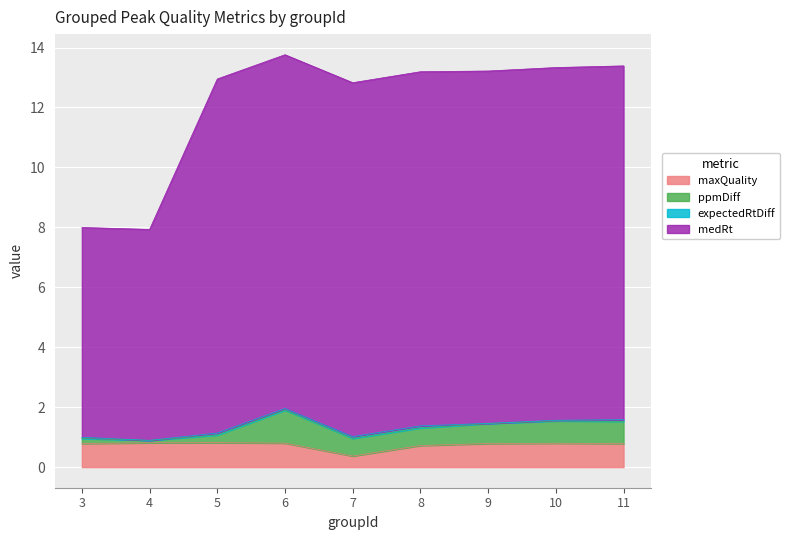

True or false: medRt and maxQuality cross at least once.

False